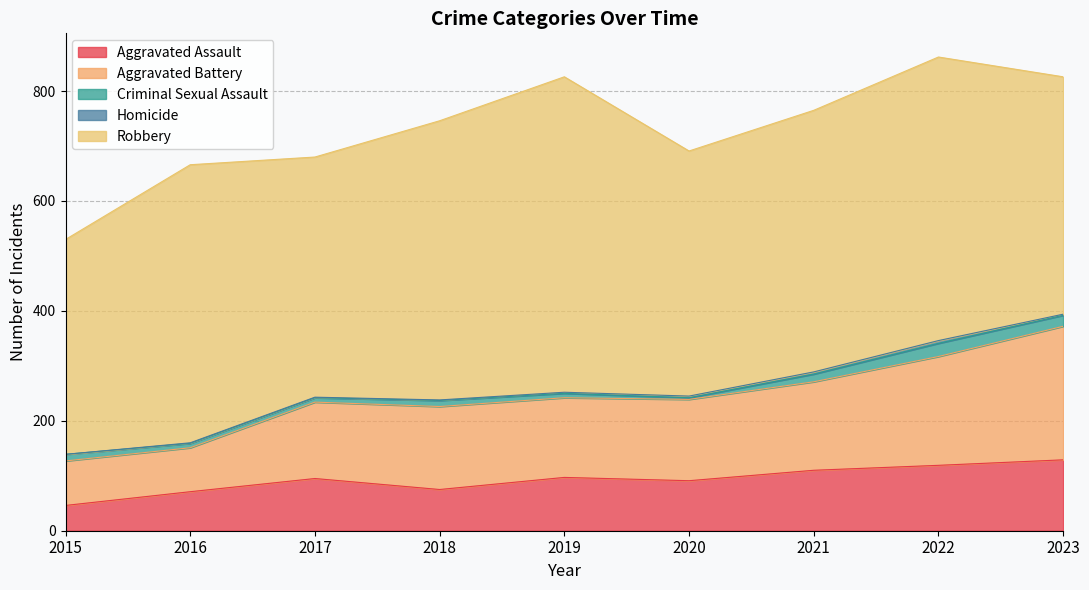

Does the chart have visible grid lines?

Yes